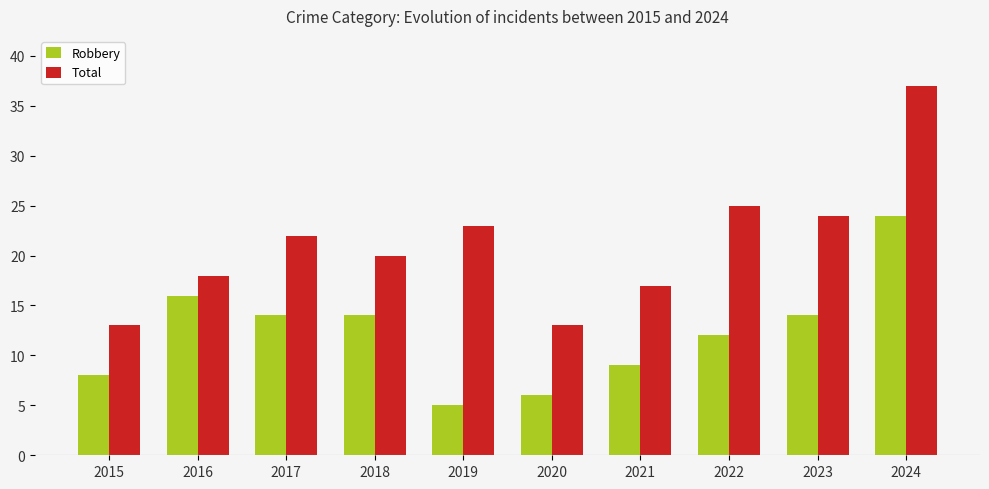

How many distinct data groups are displayed?

2